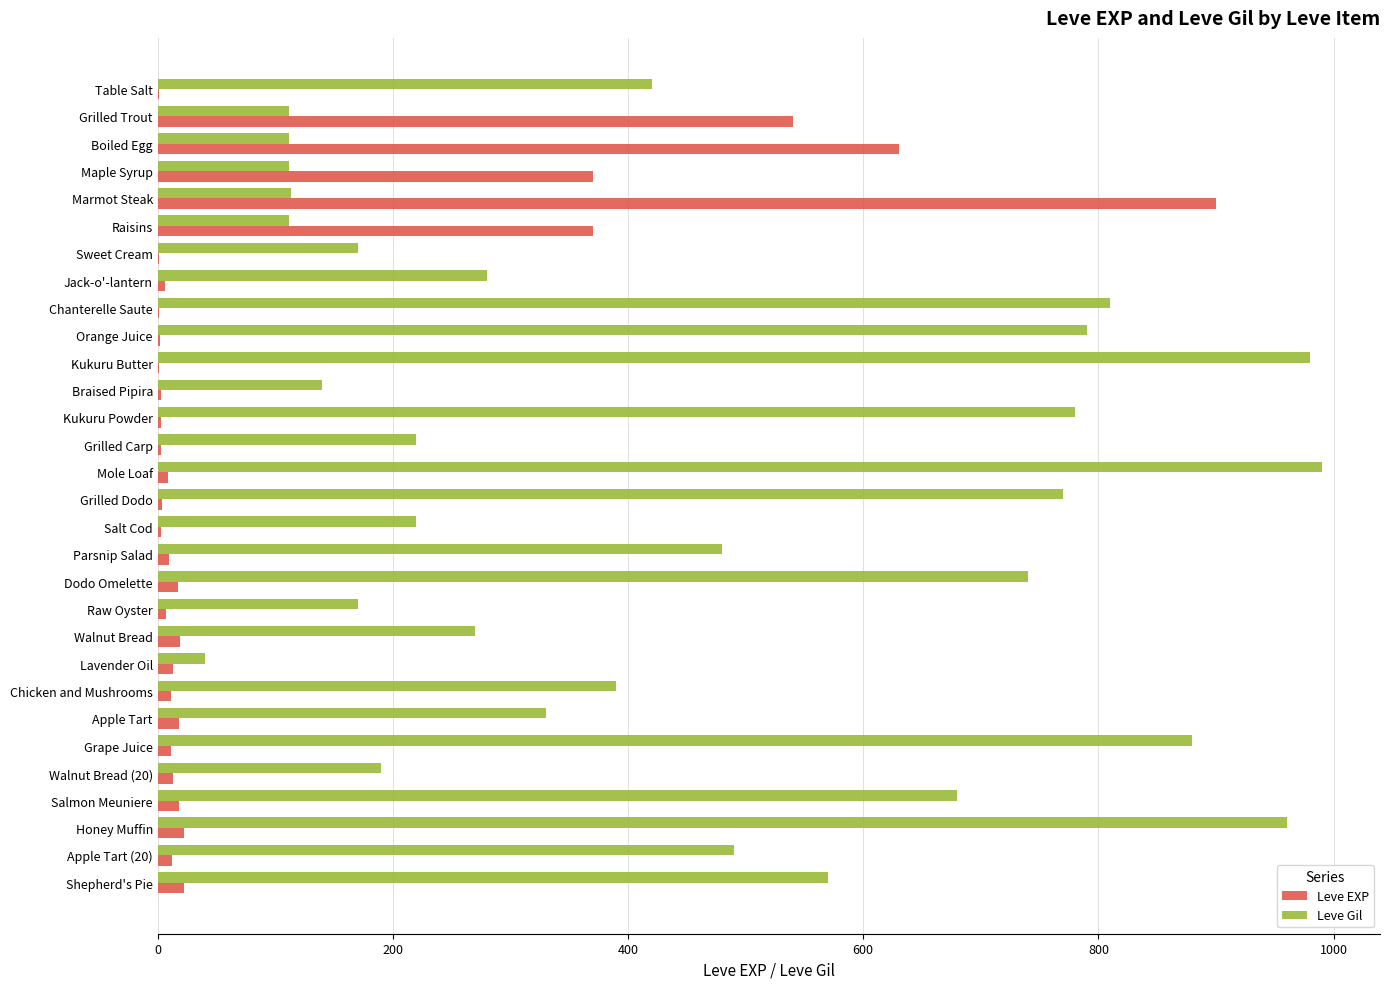

What is the sum of all Leve EXP values?

3040